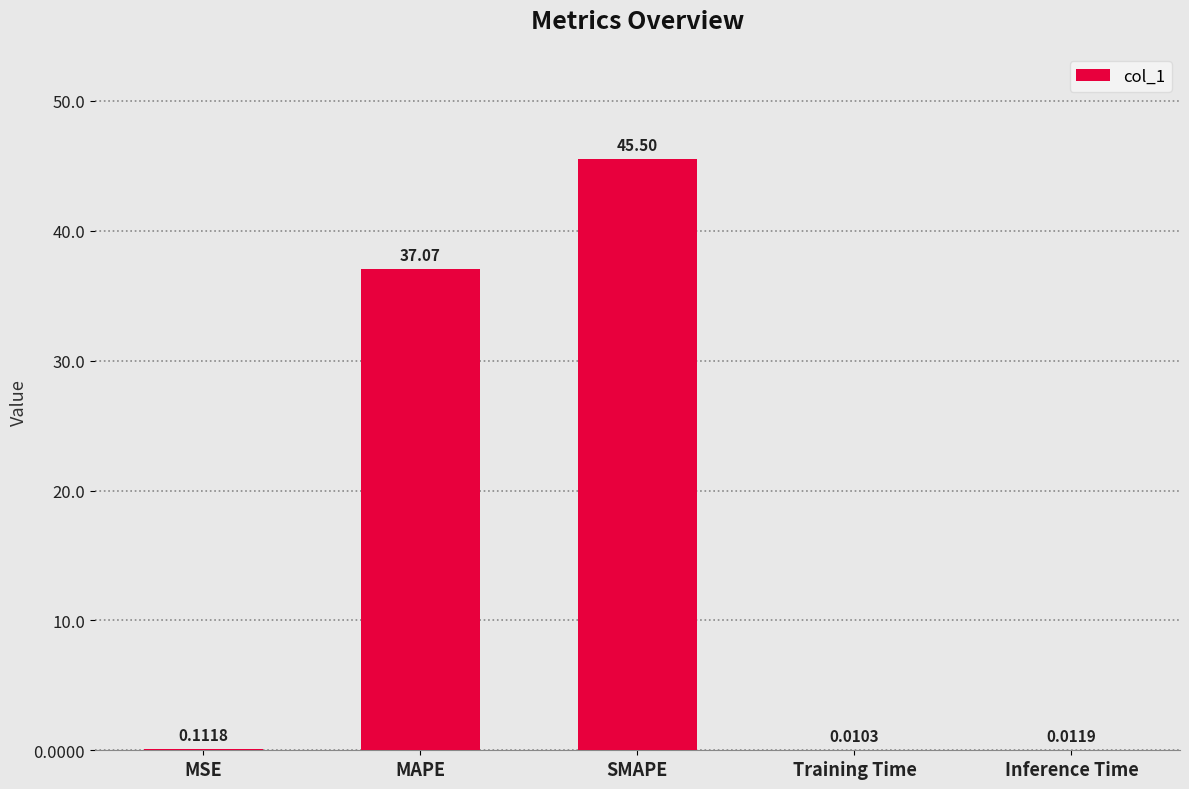

What is the sum of all values?

82.7